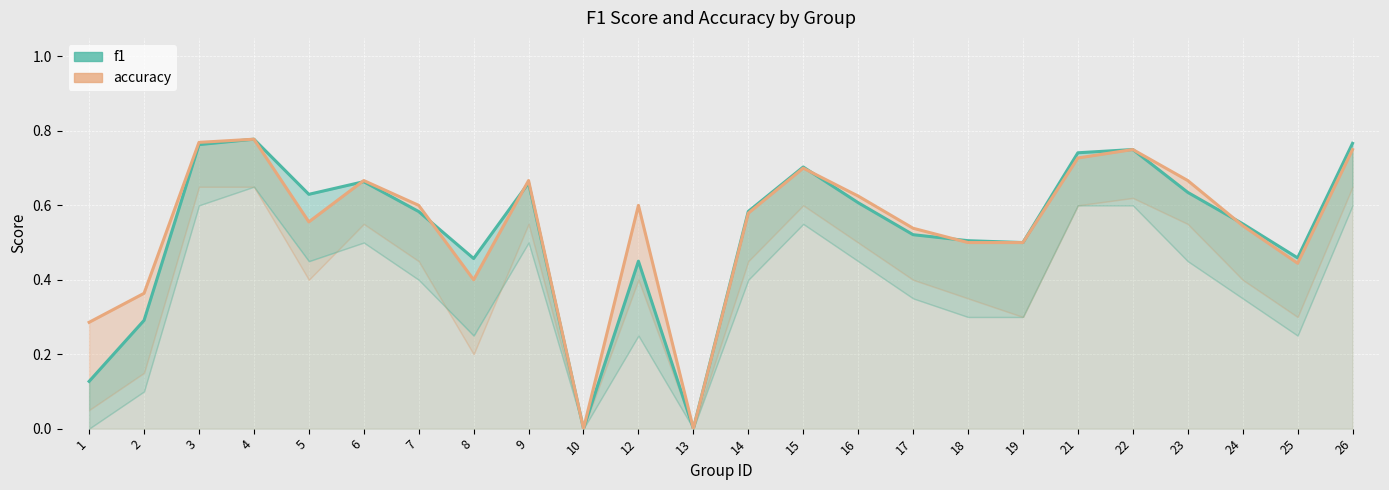

Reading left to right, extract all data points from this chart.

f1: 1=0.1	2=0.3	3=0.8	4=0.8	5=0.6	6=0.7	7=0.6	8=0.5	9=0.7	10=0.0	12=0.5	13=0.0	14=0.6	15=0.7	16=0.6	17=0.5	18=0.5	19=0.5	21=0.7	22=0.8	23=0.6	24=0.6	25=0.5	26=0.8
accuracy: 1=0.3	2=0.4	3=0.8	4=0.8	5=0.6	6=0.7	7=0.6	8=0.4	9=0.7	10=0.0	12=0.6	13=0.0	14=0.6	15=0.7	16=0.6	17=0.5	18=0.5	19=0.5	21=0.7	22=0.8	23=0.7	24=0.5	25=0.4	26=0.8